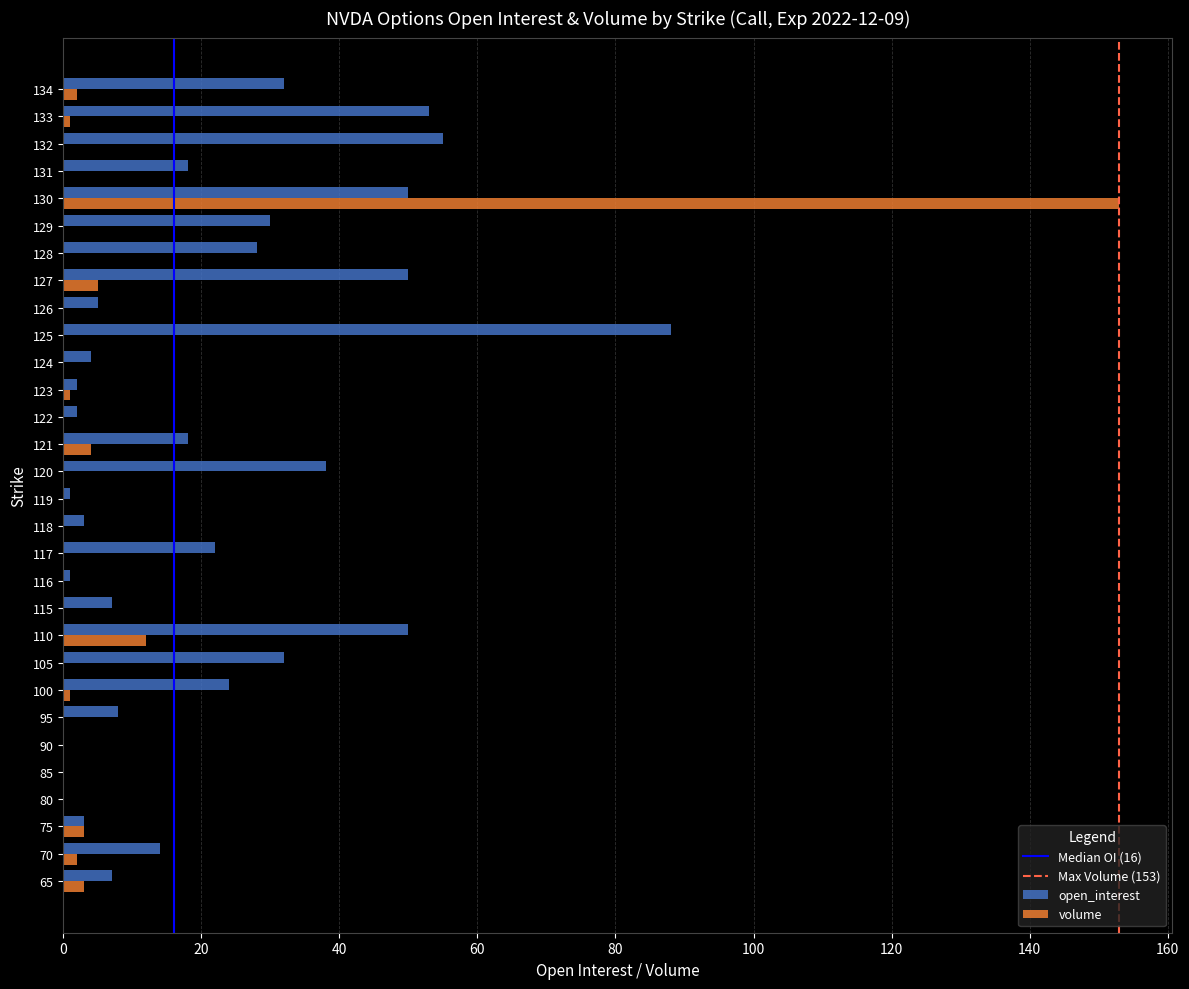

Between 116 and 130, which series saw the biggest shift?

volume